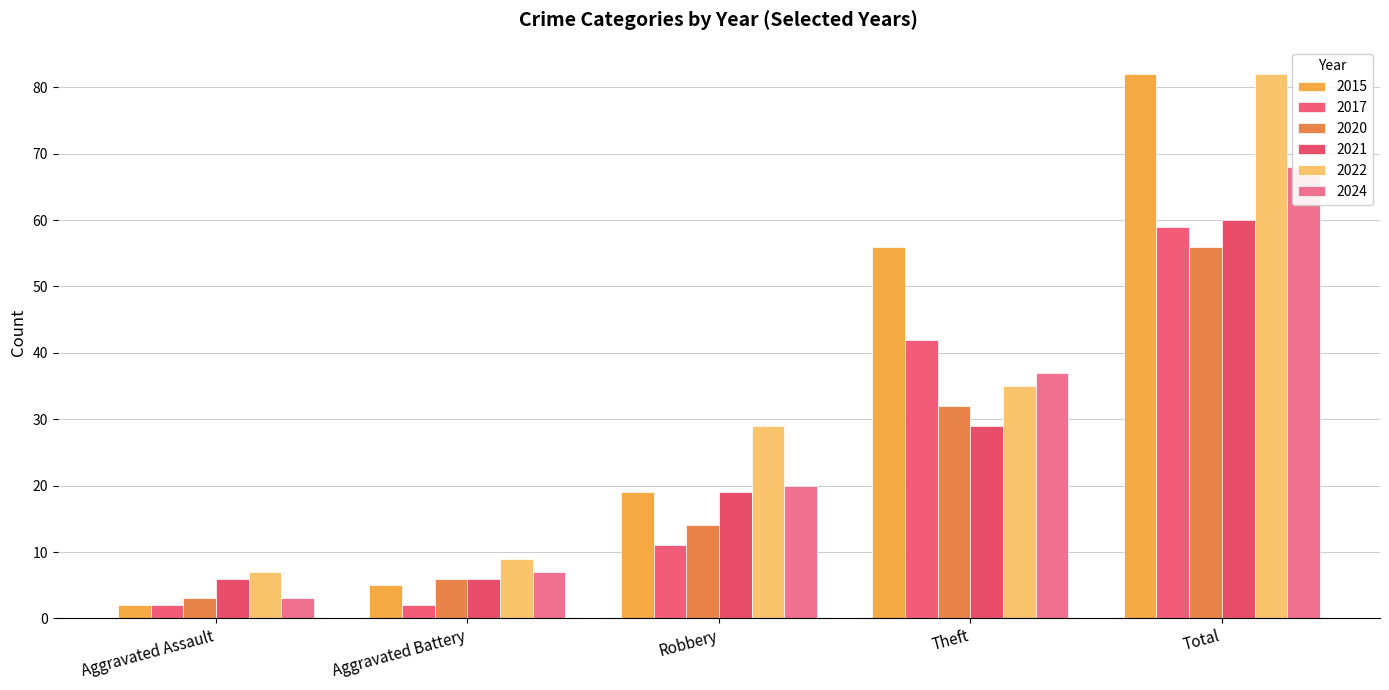

The 2021 series shows 19 at Robbery. True or false?

True